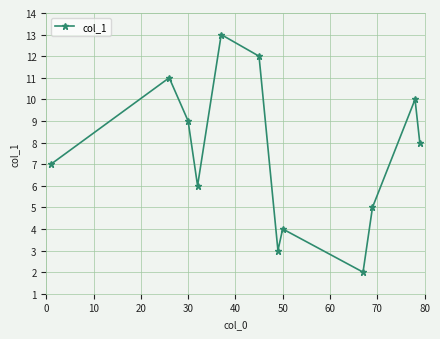

What is the sum of all values?

90.0